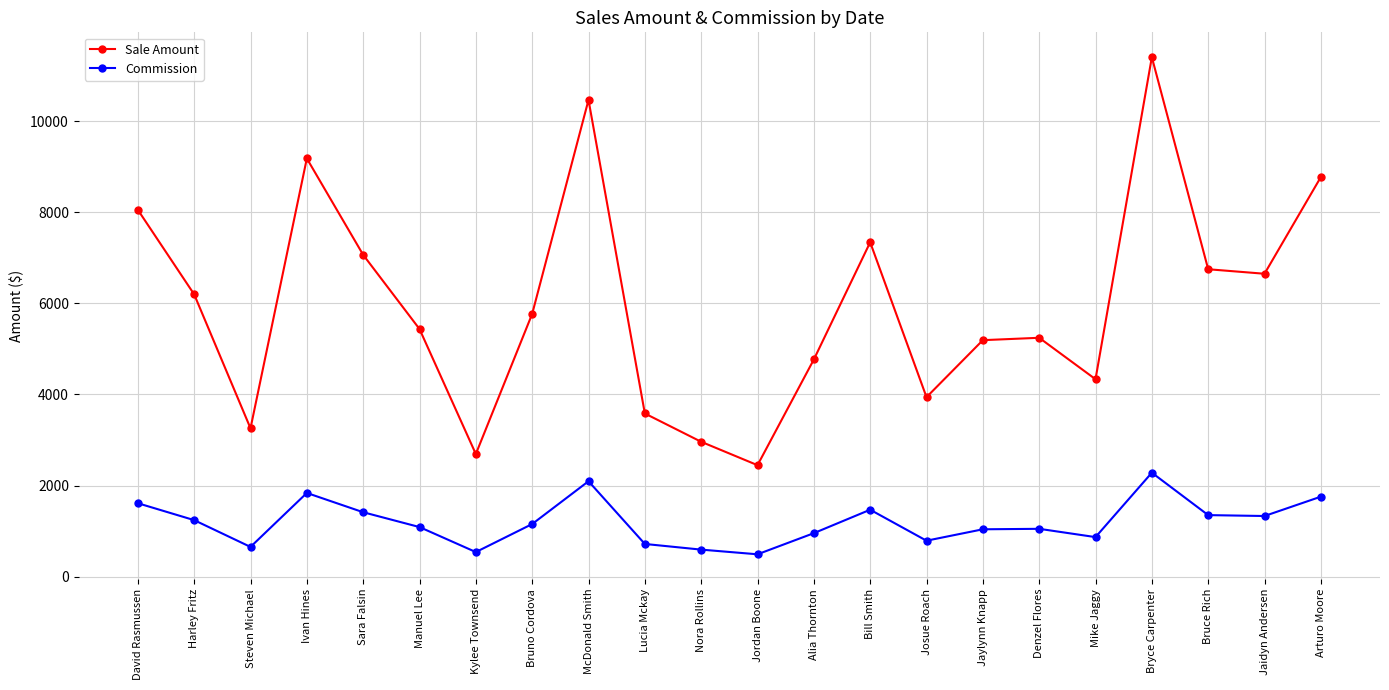

Which series has the largest total across all categories?

Sale Amount